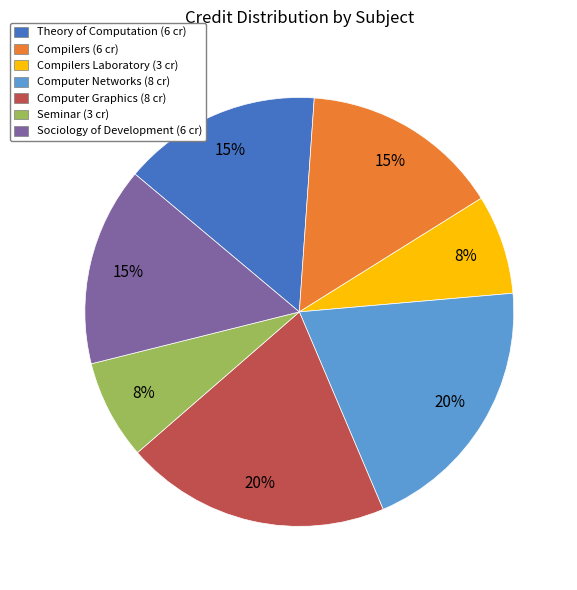

To the nearest percent, what portion does Seminar (3 cr) represent?

8%